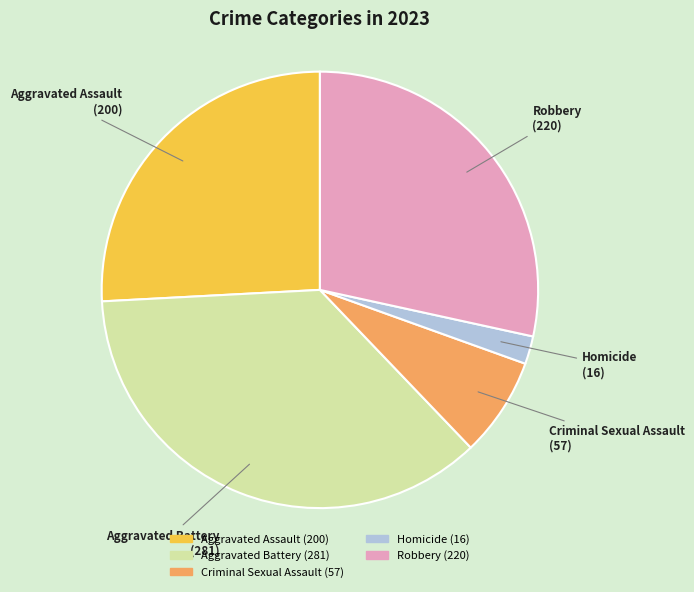

Which category has the biggest portion of the pie?

Aggravated Battery